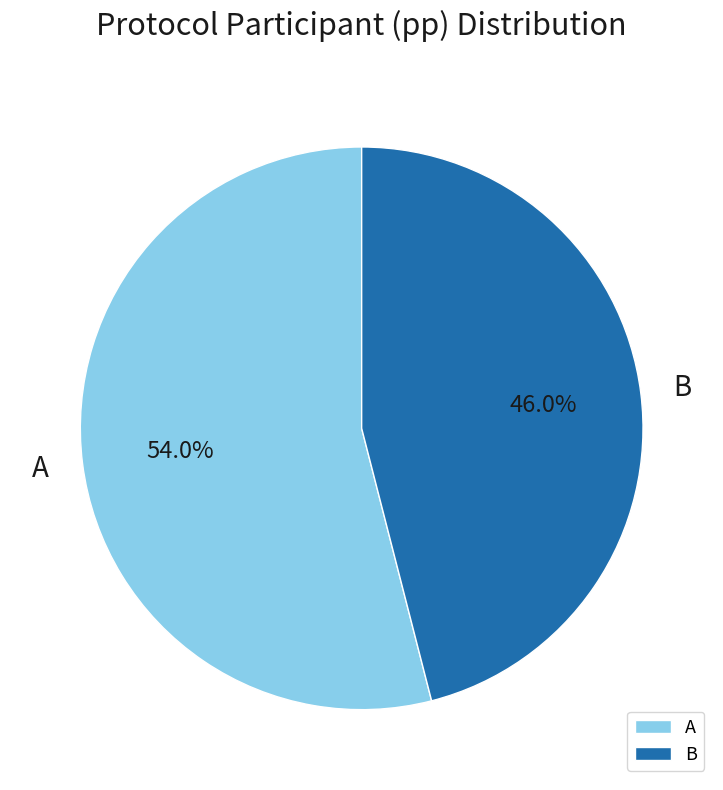

To the nearest percent, what is the difference between the B and A slice percentages?

8%